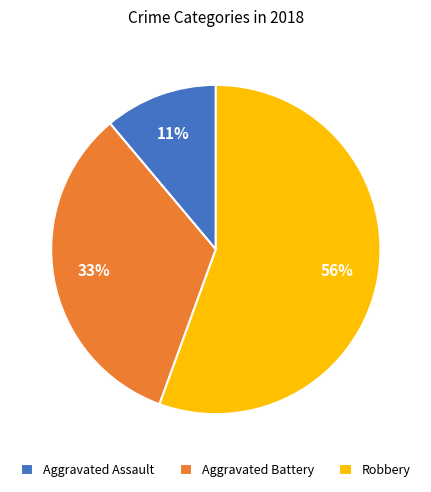

To the nearest percent, what is the average slice percentage?

33%